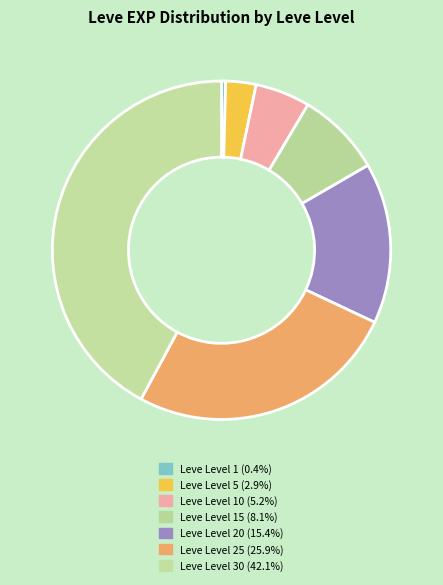

Count the number of slices in the pie.

7